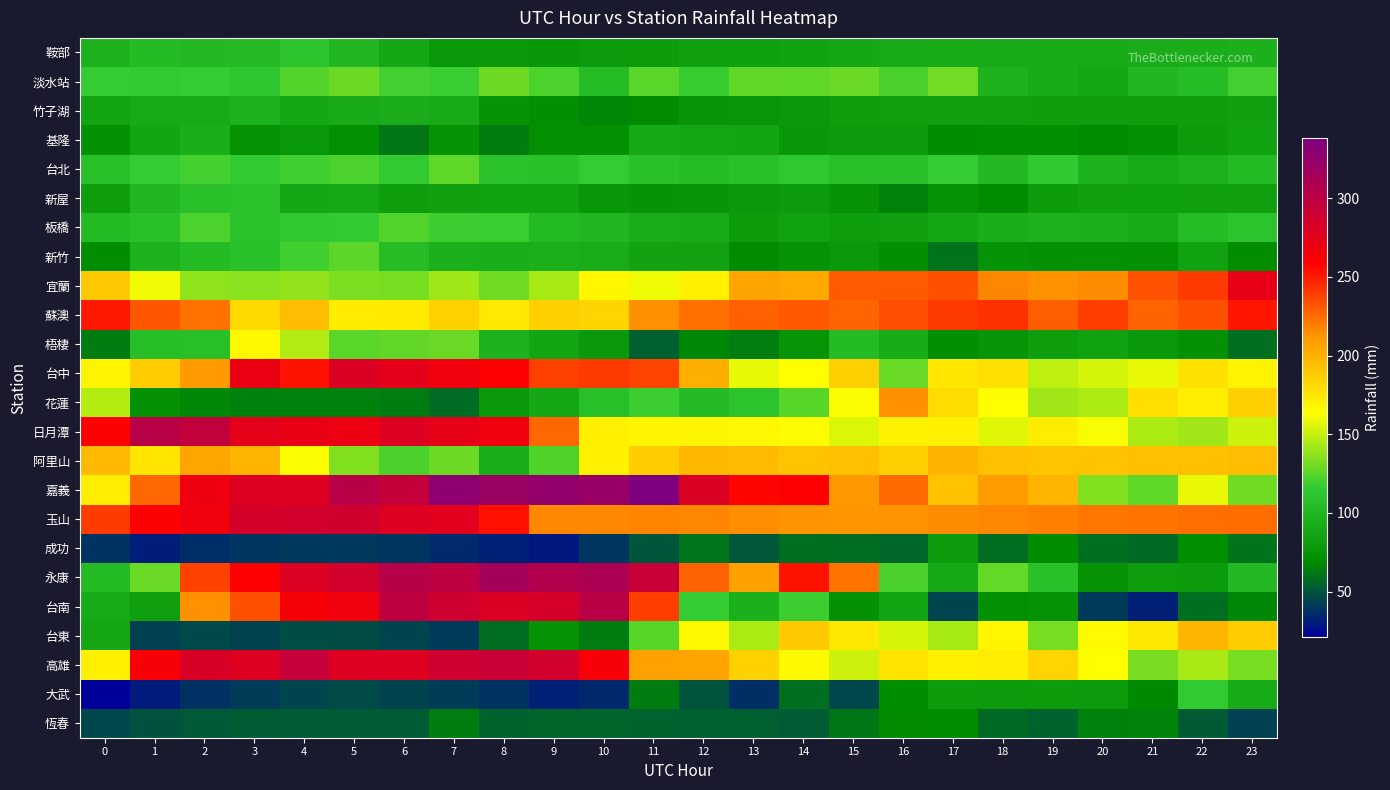

What is the maximum value shown in the chart?

337.6